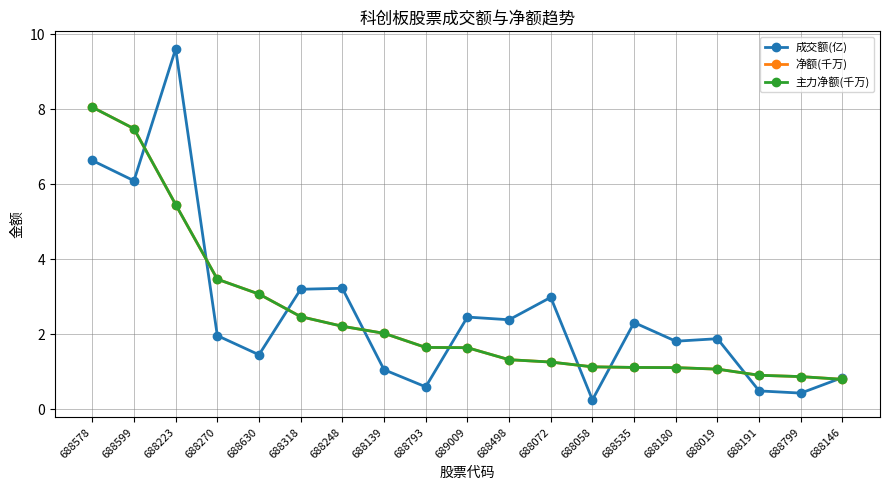

What is the value of the 主力净额(千万) point at the 7th from the left?

2.2